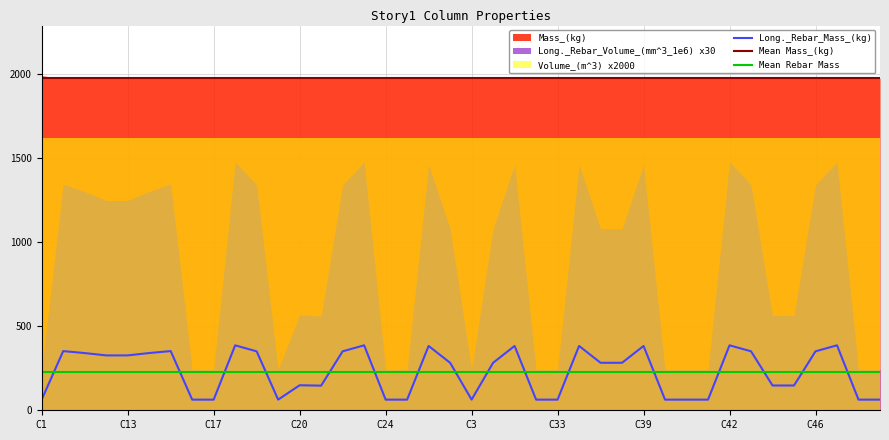

True or false: Mean Mass_(kg) and Long._Rebar_Mass_(kg) intersect in this chart.

False